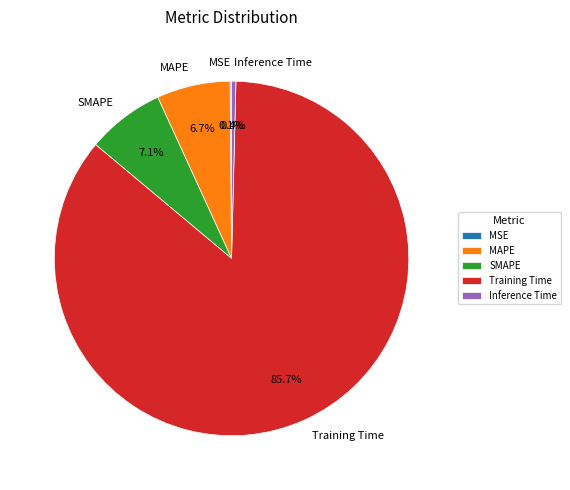

To the nearest percent, what is the average slice percentage?

20%